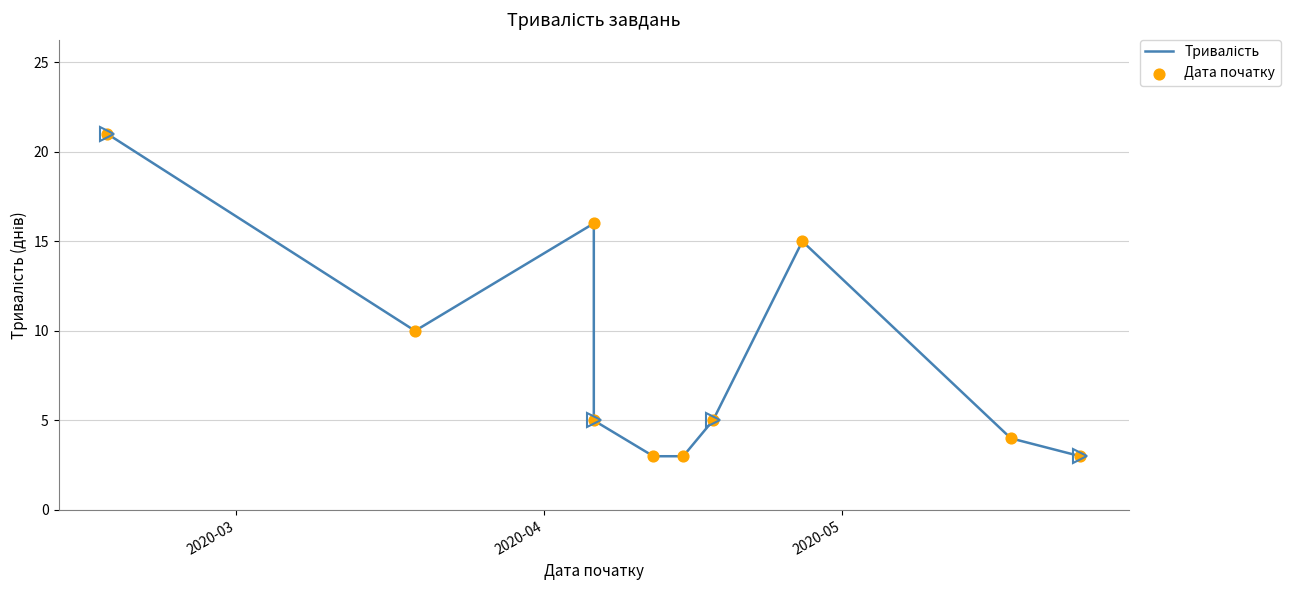

What are all the series names shown in the legend?

Тривалість, Дата початку